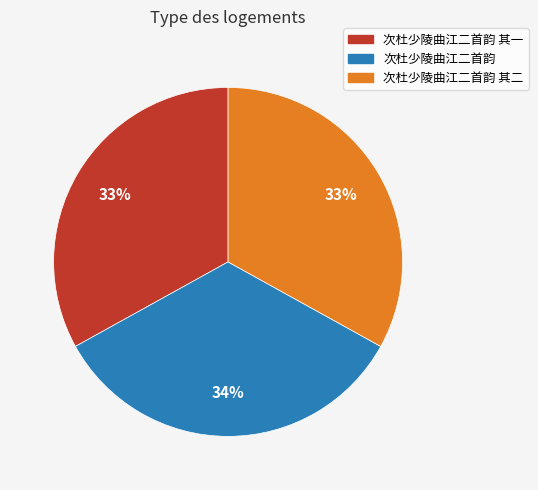

Between 次杜少陵曲江二首韵 and 次杜少陵曲江二首韵 其一, which is larger?

次杜少陵曲江二首韵